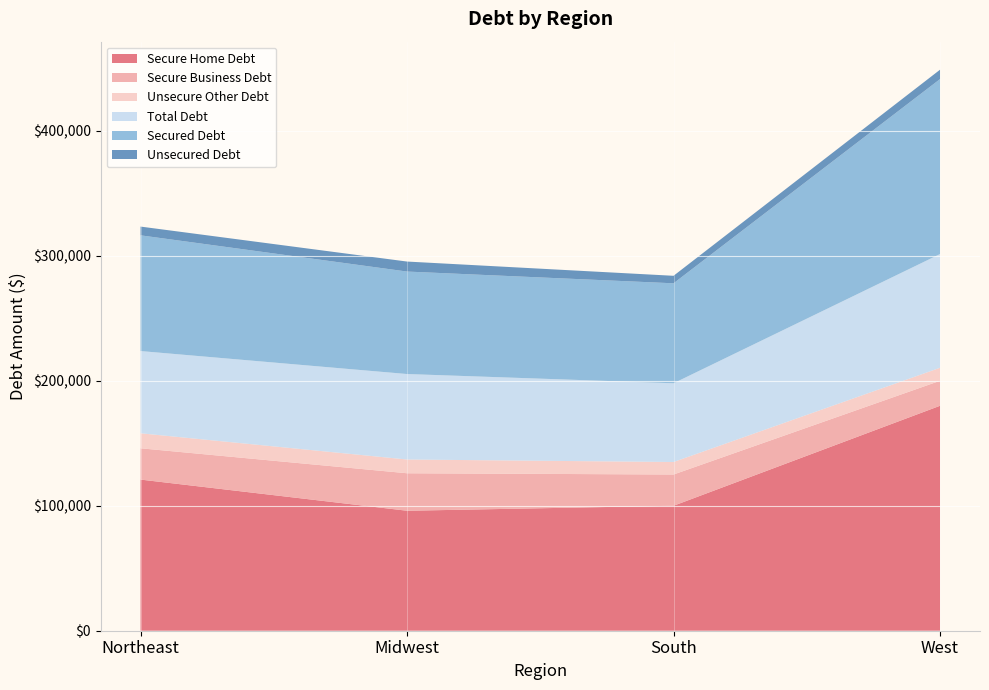

List the series in order of their peak value, lowest first.

Unsecured Debt, Unsecure Other Debt, Secure Business Debt, Total Debt, Secured Debt, Secure Home Debt